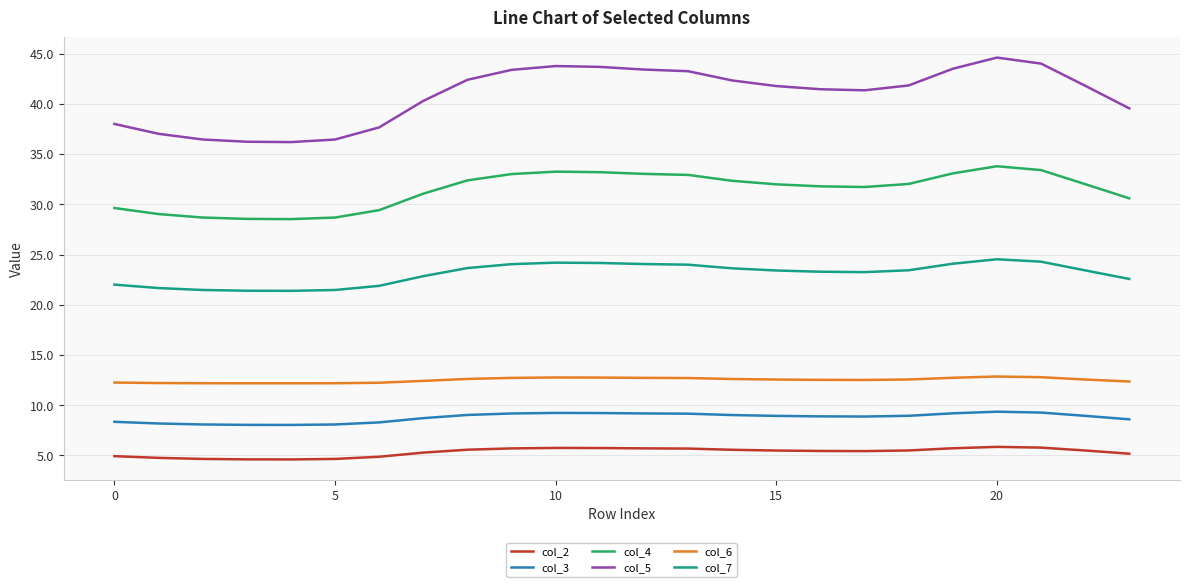

True or false: col_3 and col_5 cross at least once.

False